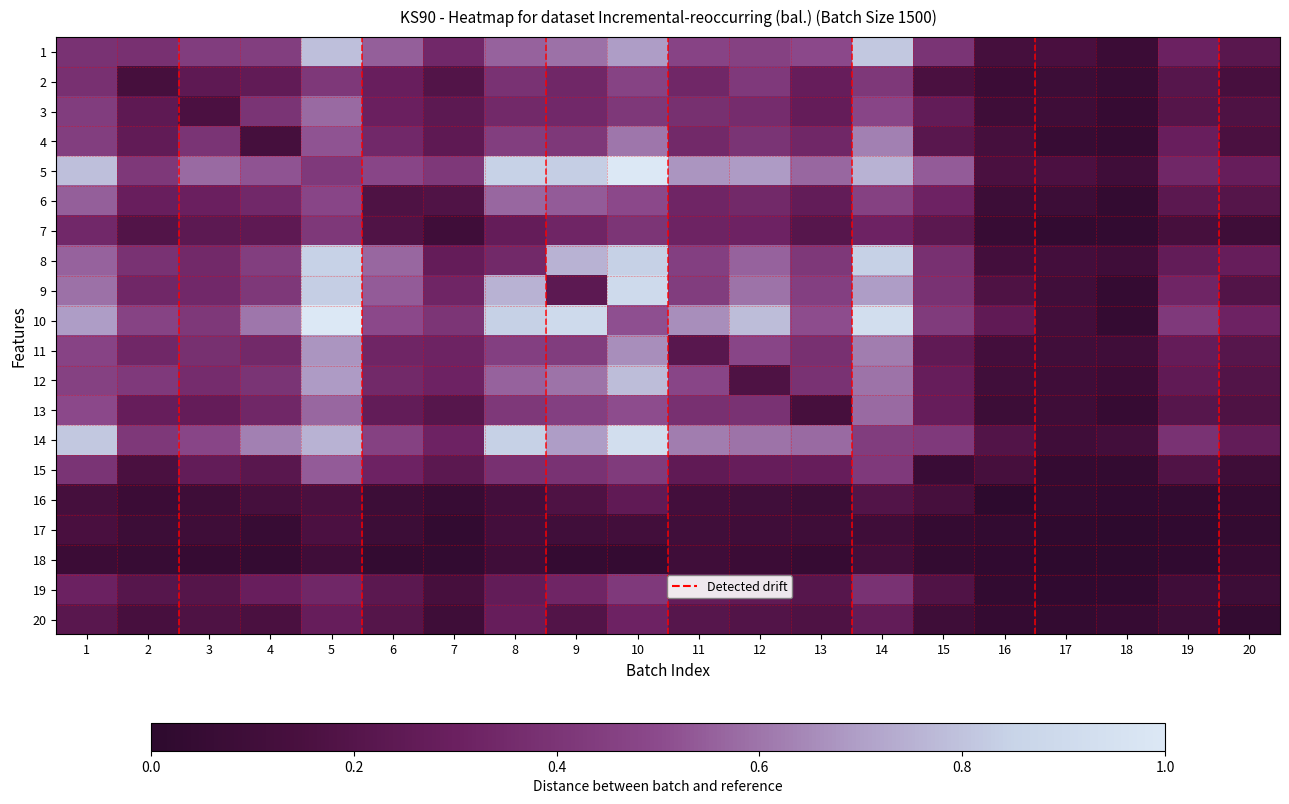

At 13, list the series in order from largest to smallest.

14, 5, 10, 1, 9, 8, 12, 11, 4, 2, 15, 3, 6, 7, 19, 20, 13, 17, 16, 18